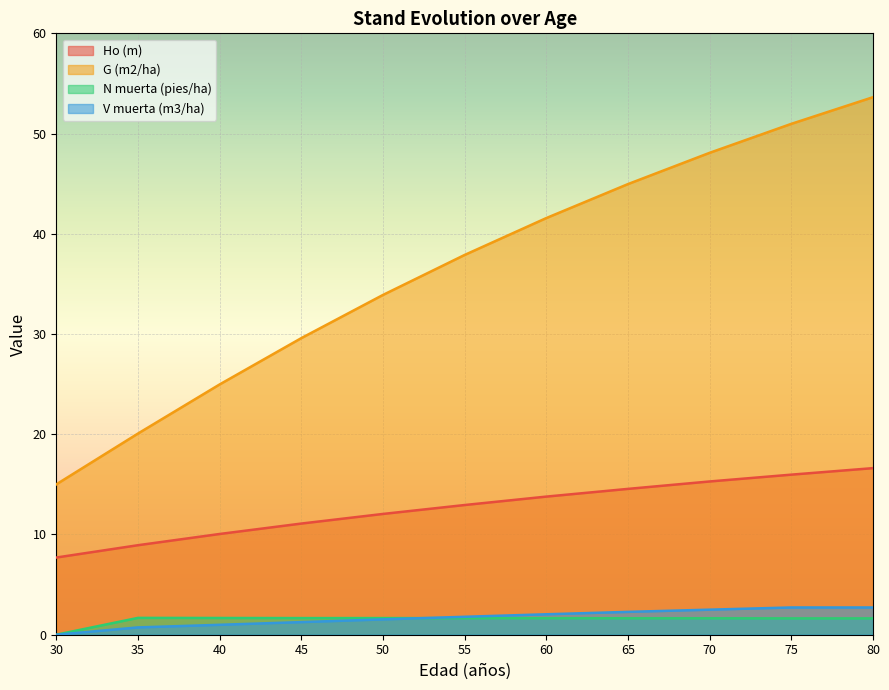

True or false: Ho (m) and V muerta (m3/ha) cross at least once.

False